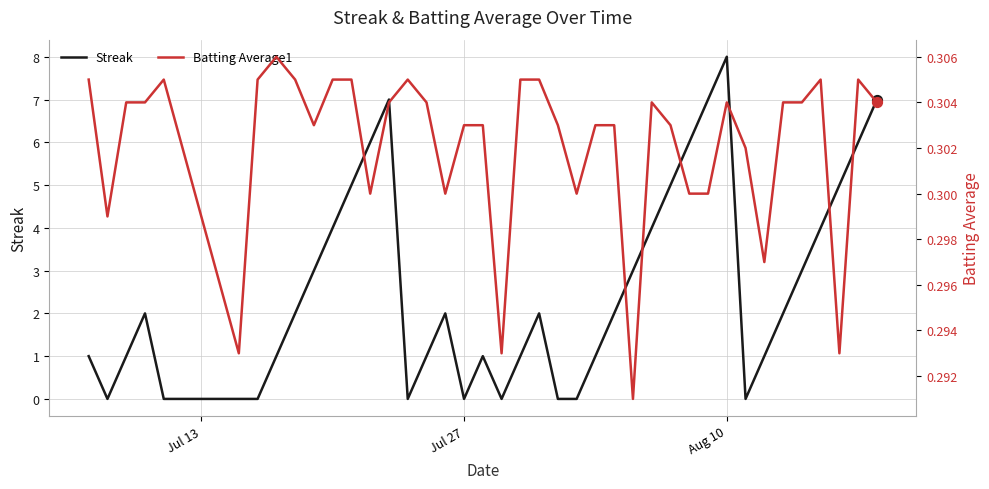

Is the value of Streak at 6 greater than the value of Batting Average1 at 22?

No